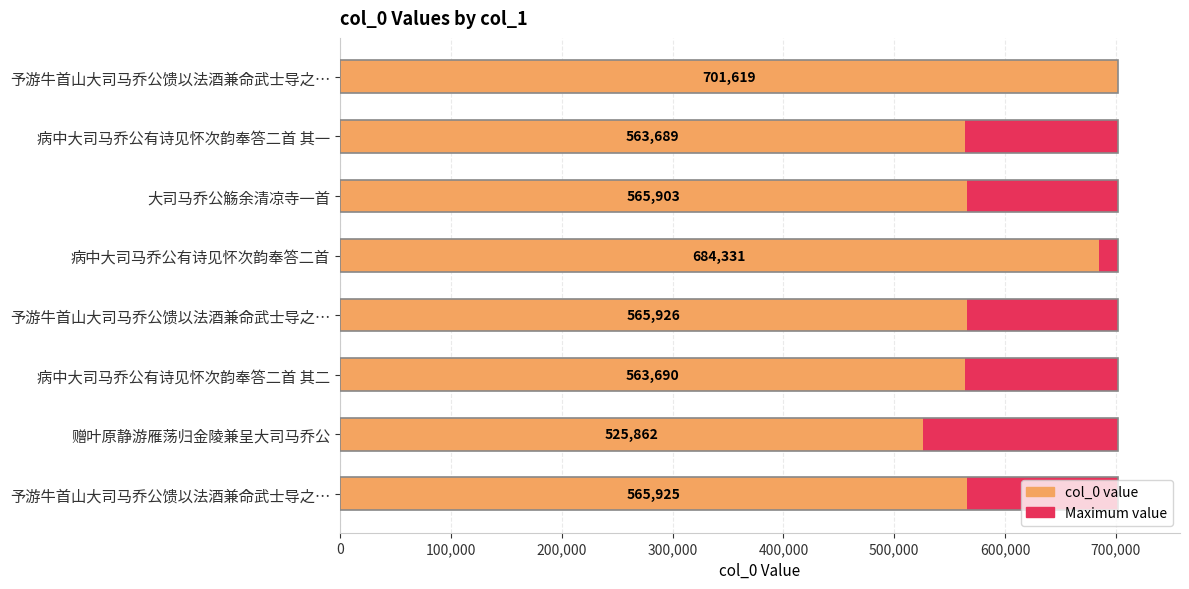

What is the value of the col_0 bar at the 1st from the left?

701619.0